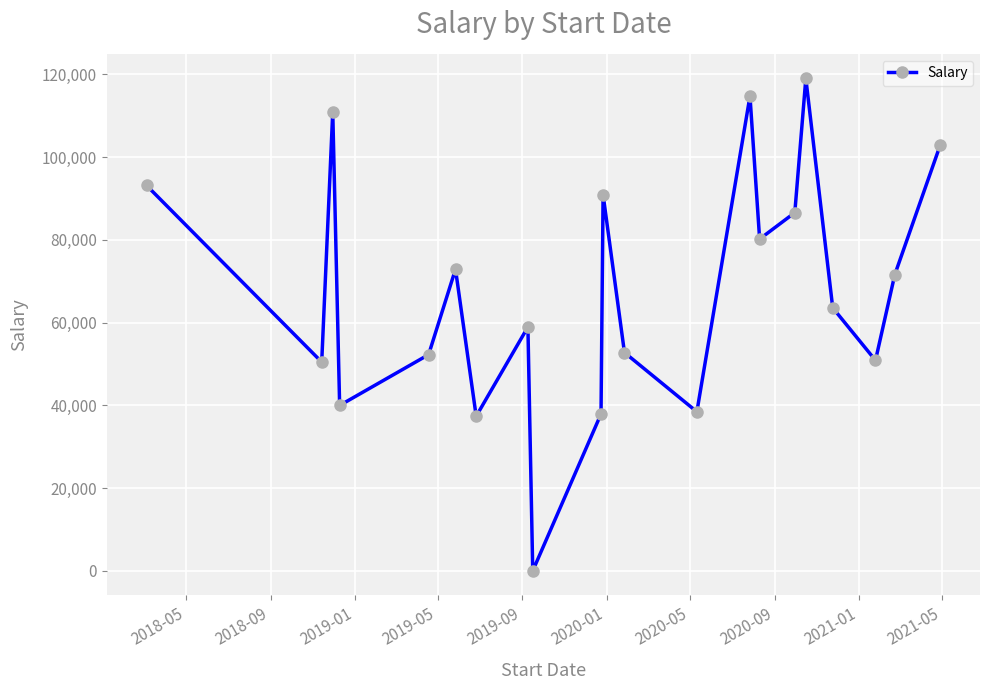

What is the greatest value displayed?

118976.2